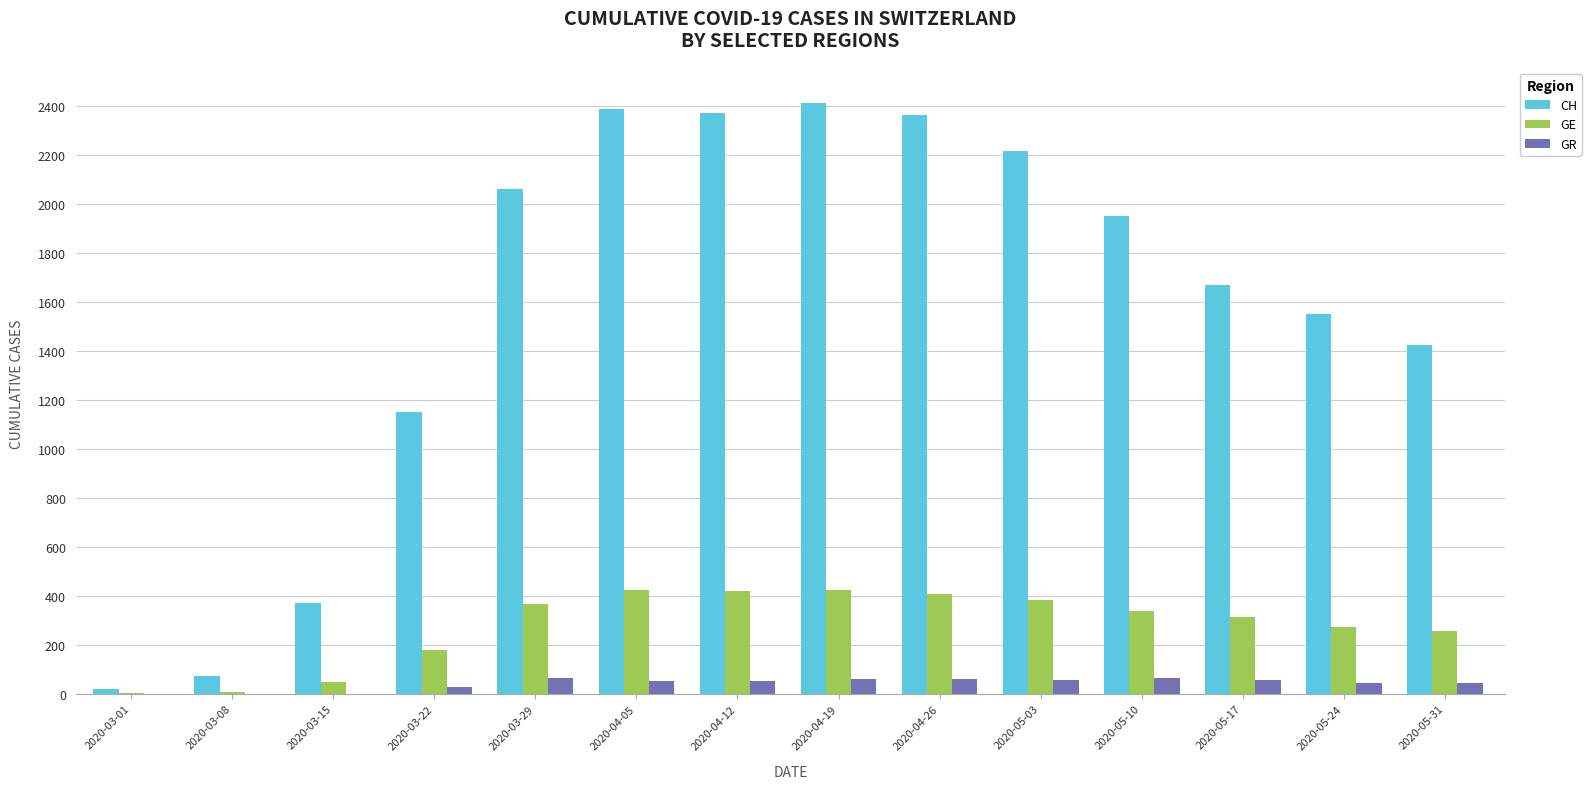

The GE series shows 272 at 2020-05-24. True or false?

True